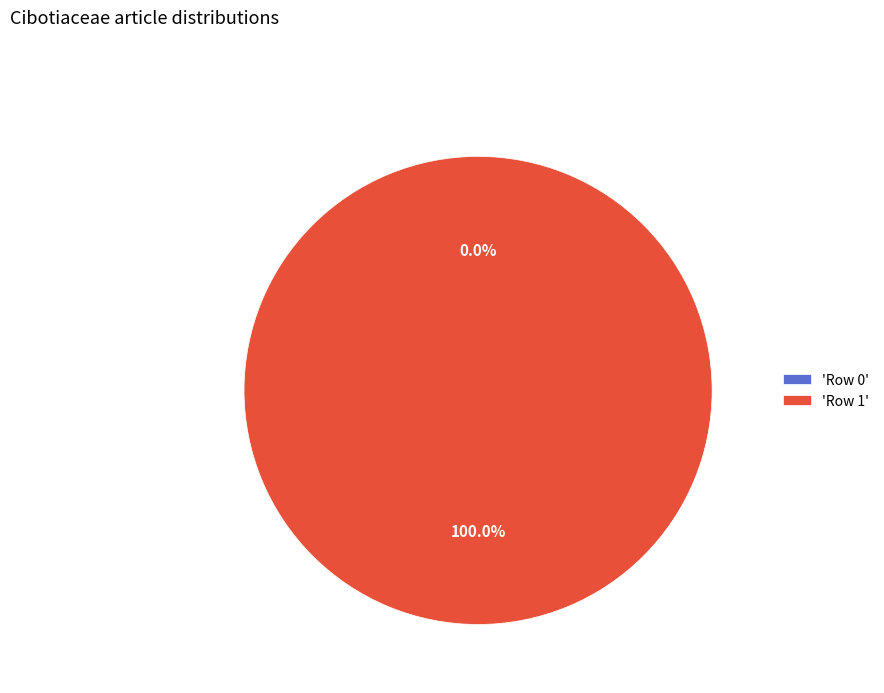

What is the majority slice?

Row 1